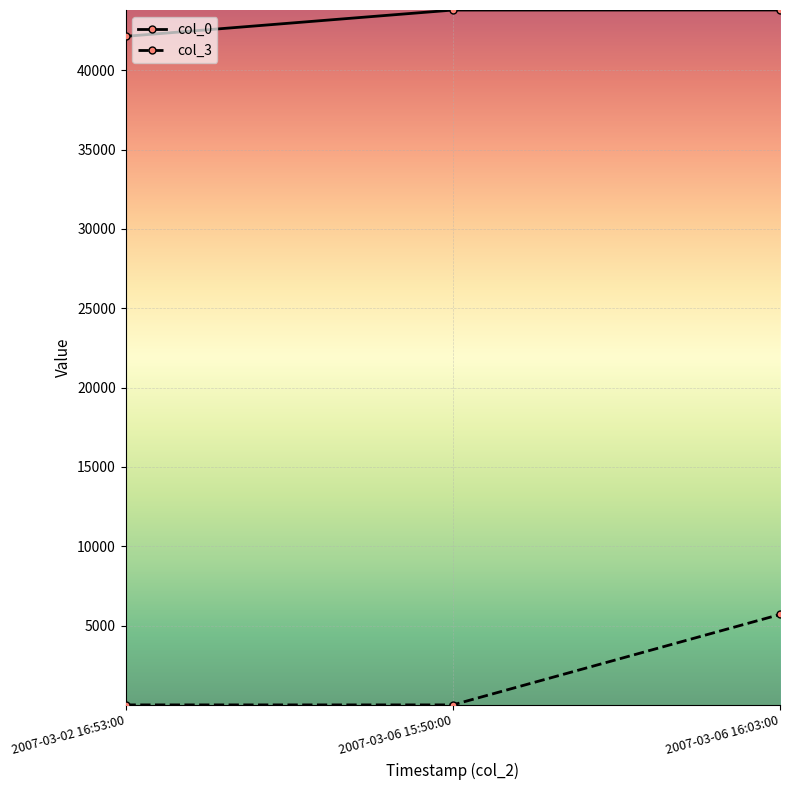

True or false: col_0 has a value of 11532 at 2007-03-02 16:53:00.

False